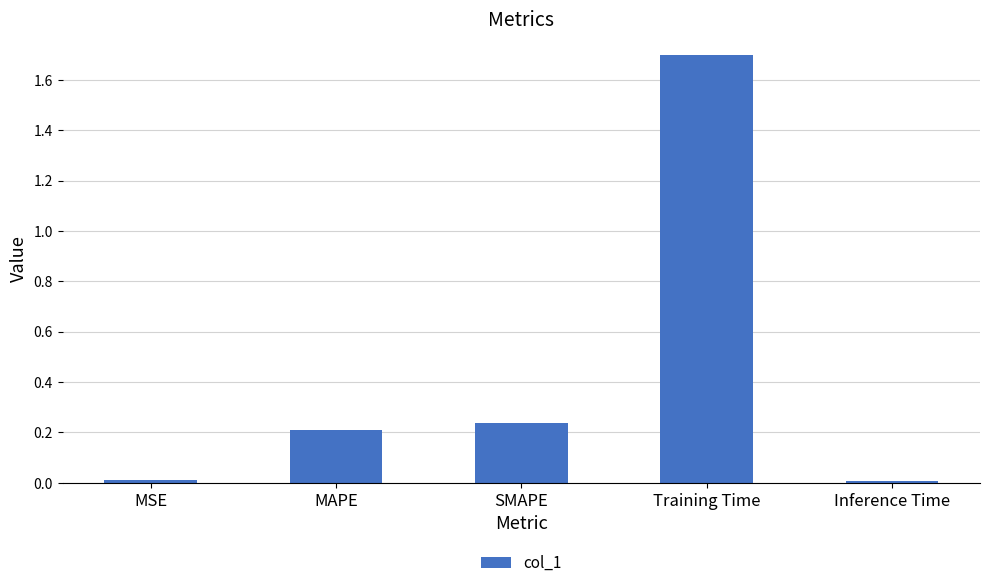

Which has a higher value, Inference Time or MAPE?

MAPE